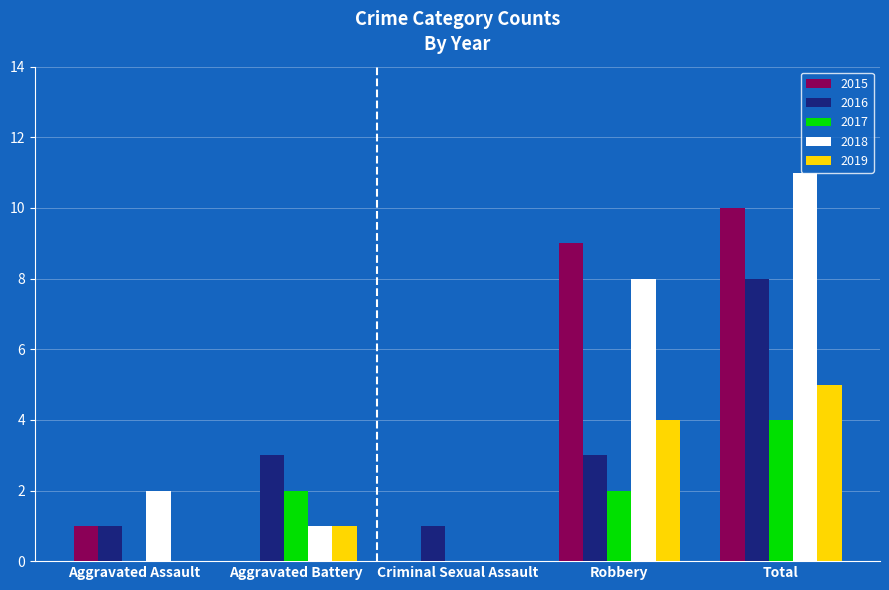

Which label corresponds to the largest value in the chart?

Total